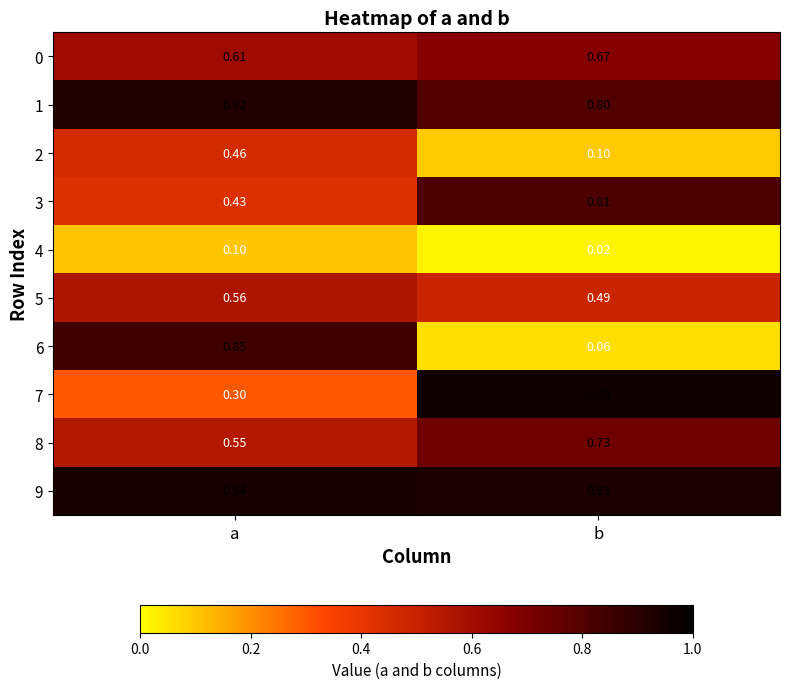

Which category has the highest value across all series?

b